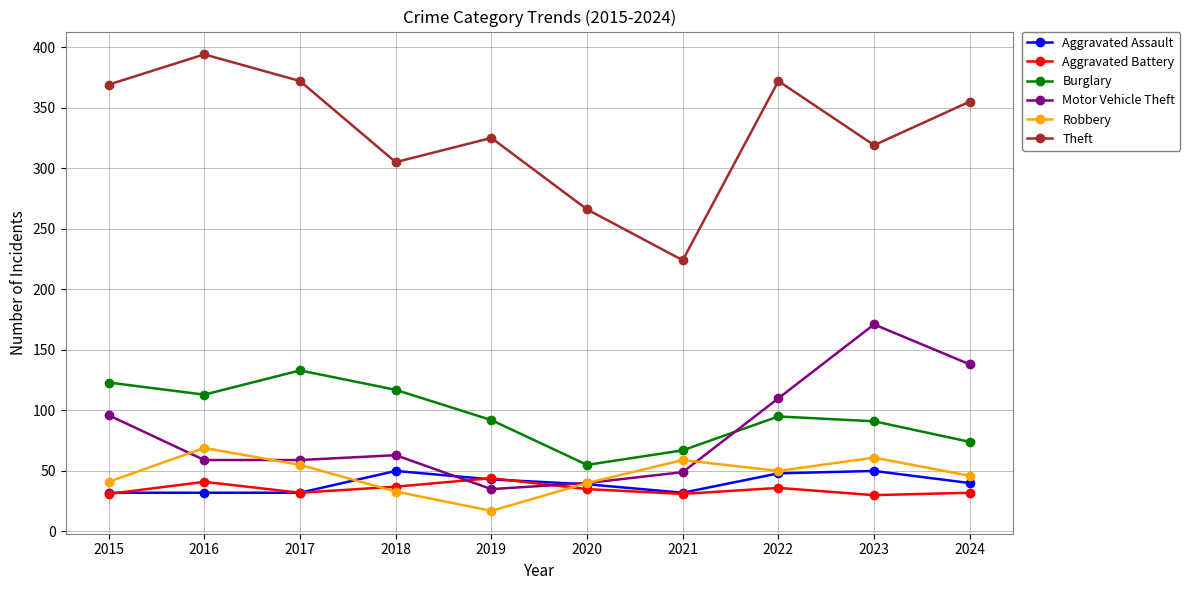

What is the sum of all Aggravated Assault values?

398